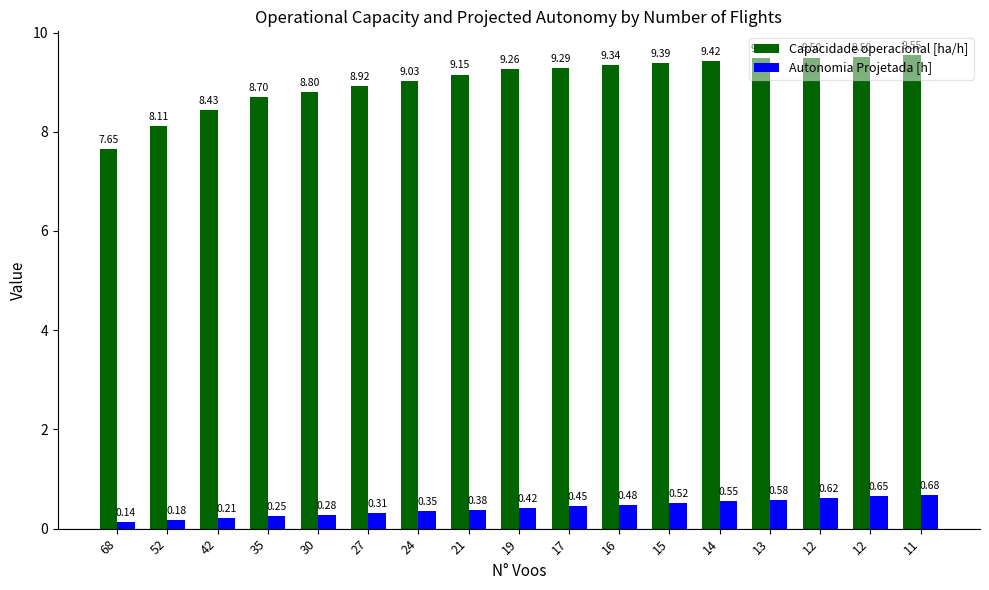

What are all the series names shown in the legend?

Capacidade operacional [ha/h], Autonomia Projetada [h]